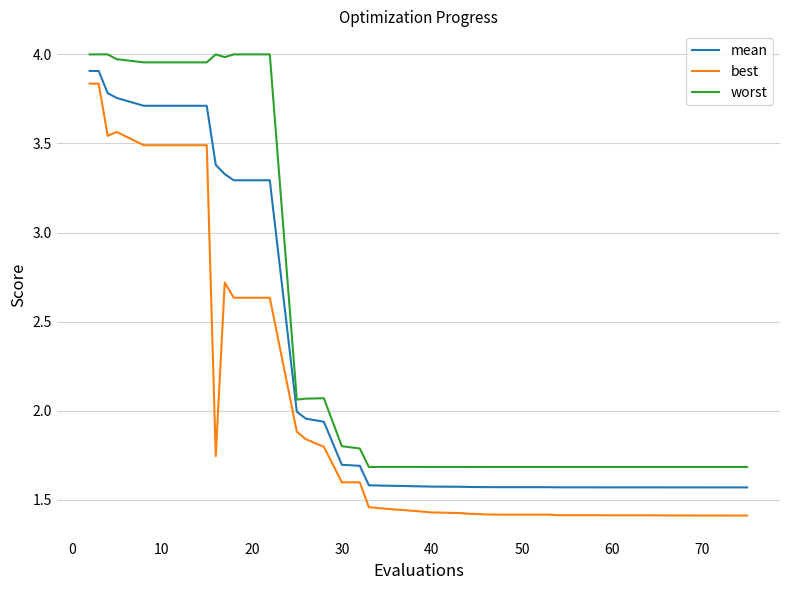

What is the maximum value for mean?

3.9